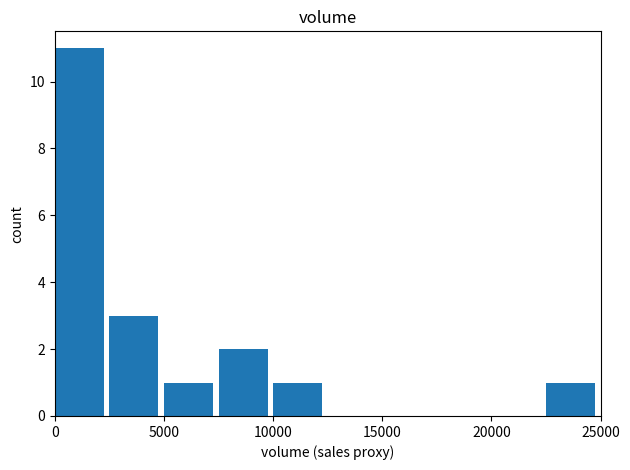

What is the greatest value displayed?

11